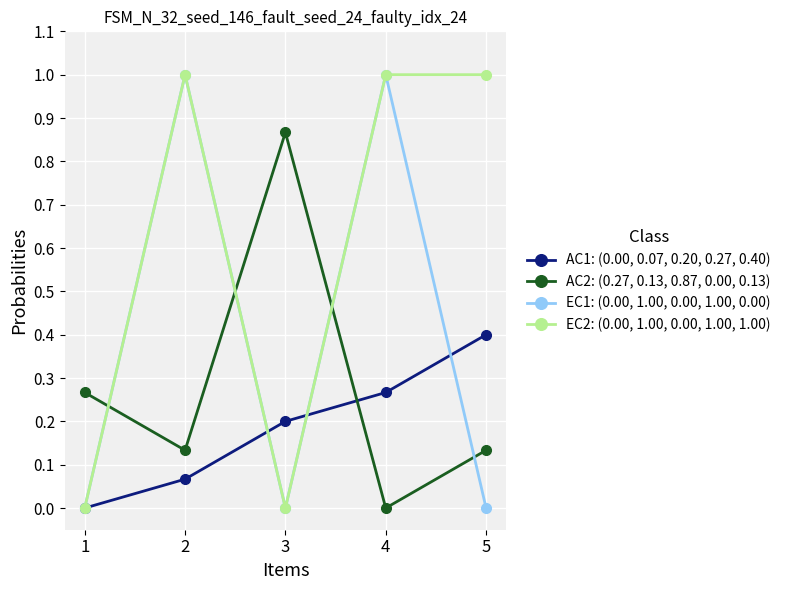

What are all the series names shown in the legend?

AC1: (0.00, 0.07, 0.20, 0.27, 0.40), AC2: (0.27, 0.13, 0.87, 0.00, 0.13), EC1: (0.00, 1.00, 0.00, 1.00, 0.00), EC2: (0.00, 1.00, 0.00, 1.00, 1.00)